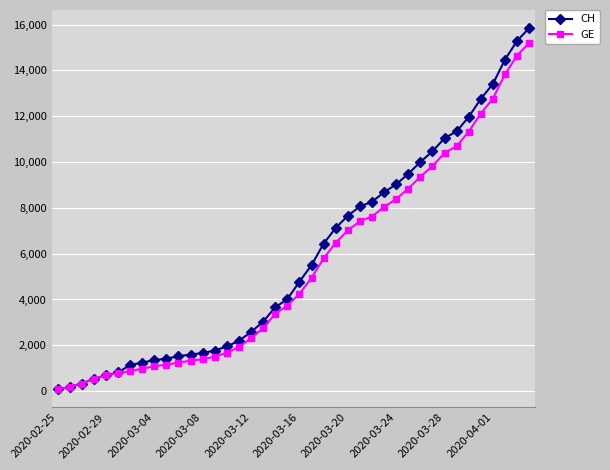

Which series has the widest spread of values?

CH